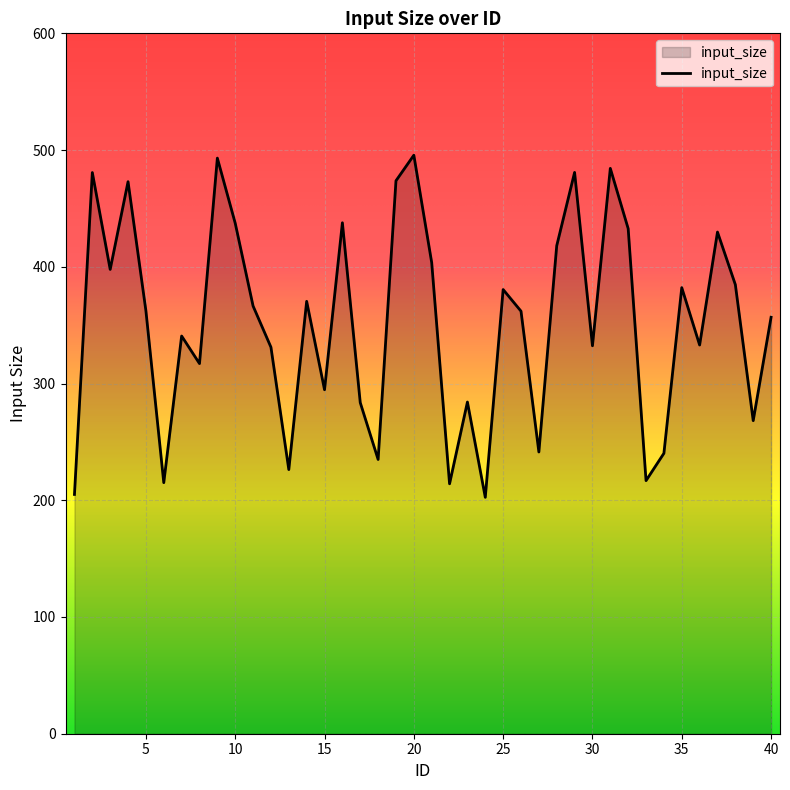

What is the maximum value shown in the chart?

495.6